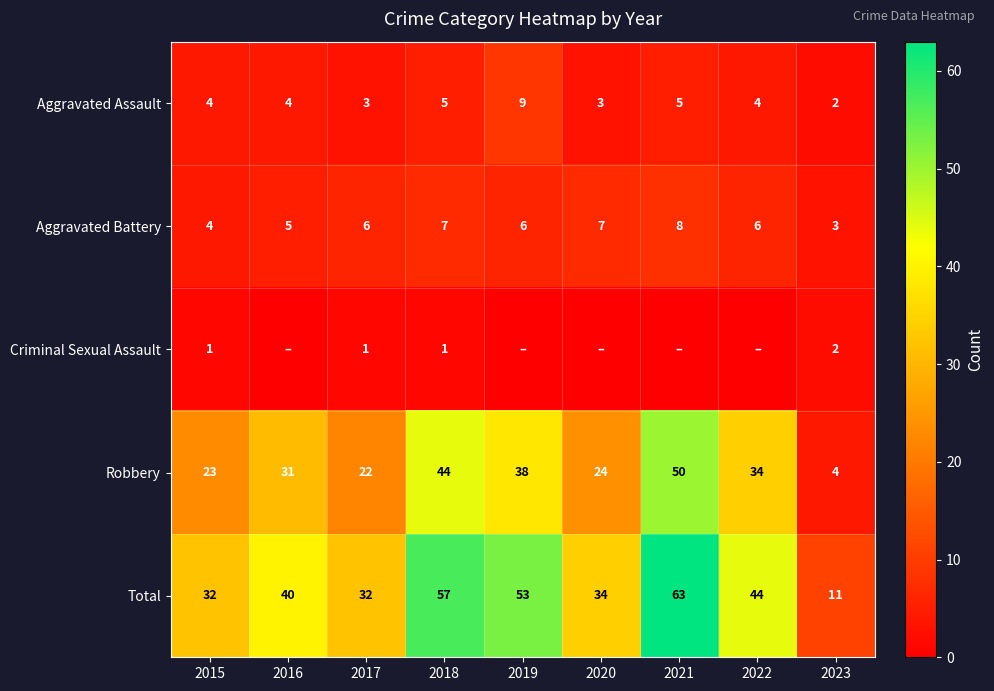

At how many categories does at least one series exceed 19?

8